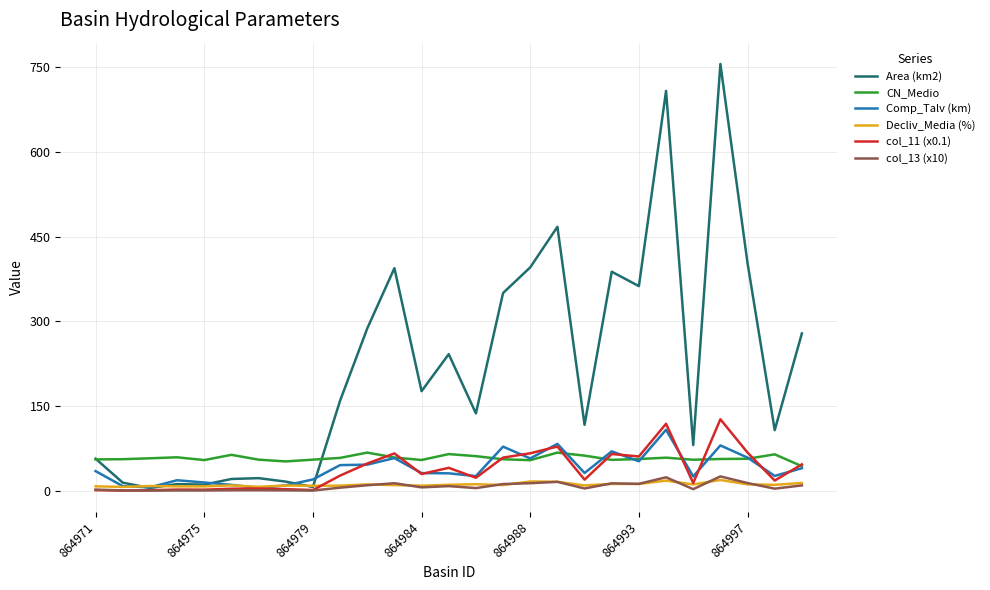

Which series has the largest total across all categories?

Area (km2)